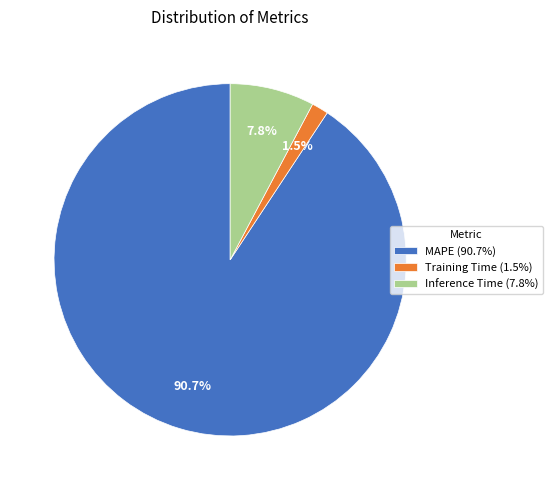

To the nearest percent, what portion does MAPE represent?

91%